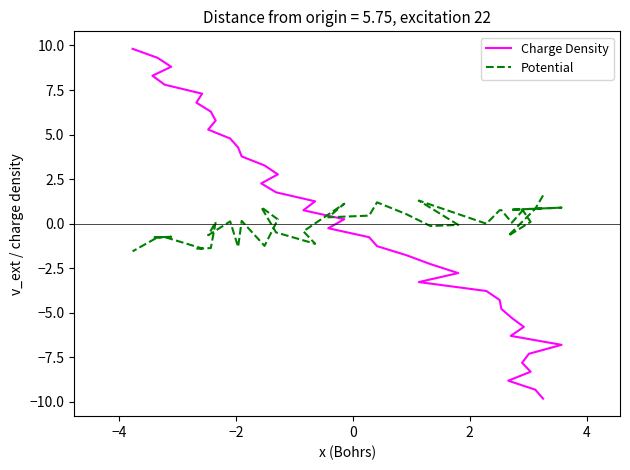

Does the chart display data point markers on the line(s)?

No